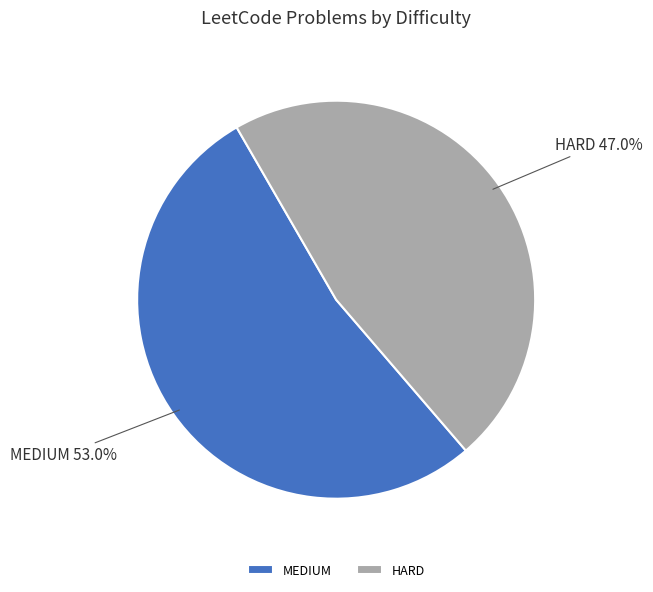

Which category has the biggest portion of the pie?

MEDIUM